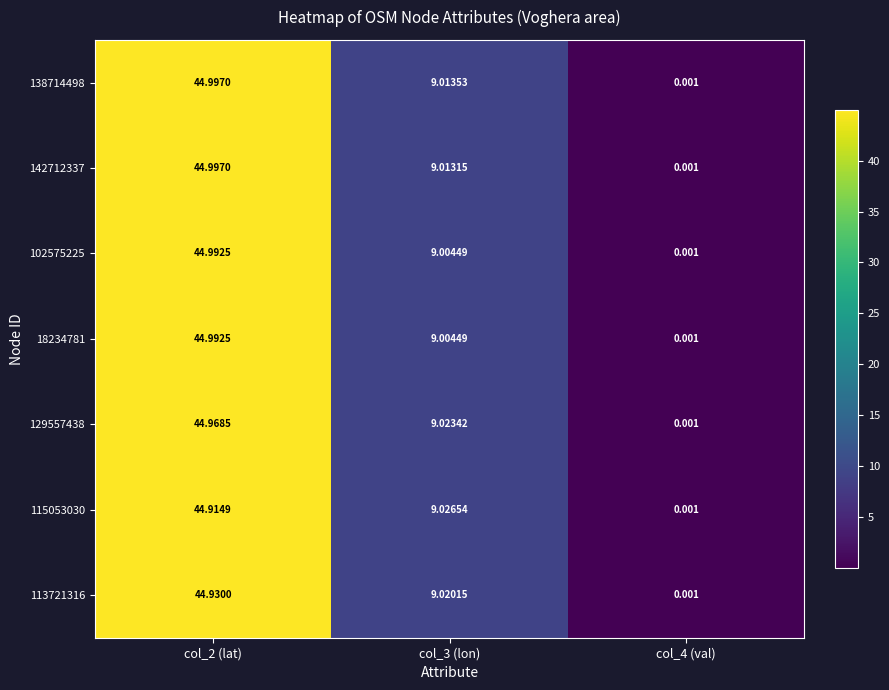

Is the value of 129557438 at col_4 (val) greater than the value of 113721316 at col_2 (lat)?

No